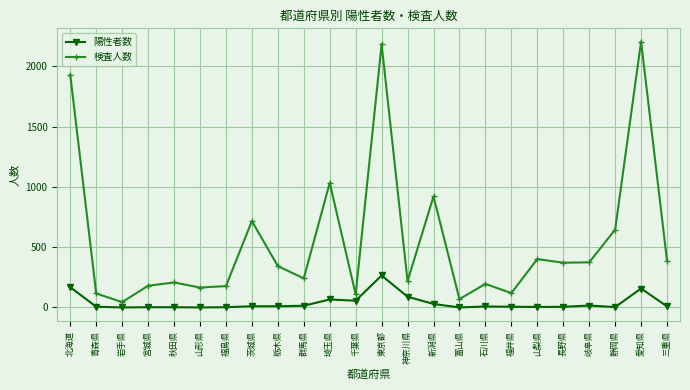

What position from the right is 埼玉県?

14